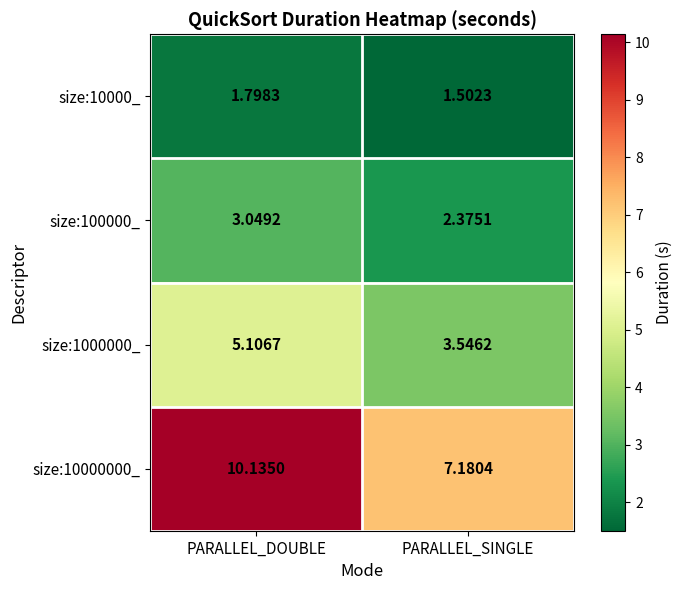

At how many categories does at least one series exceed 6?

2